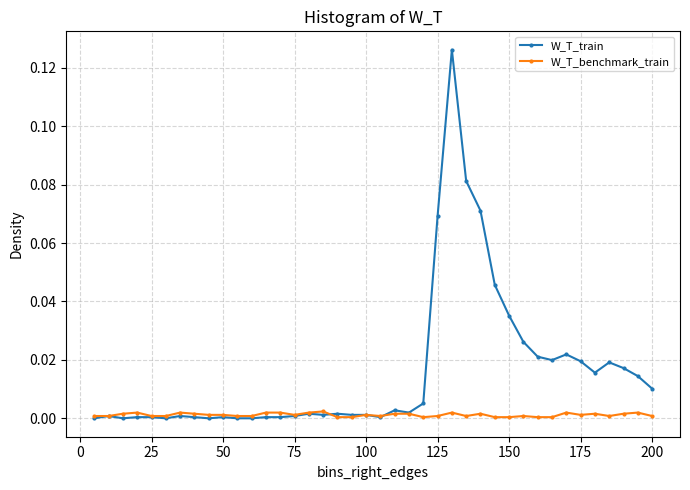

Which series has the largest range (max minus min)?

W_T_train